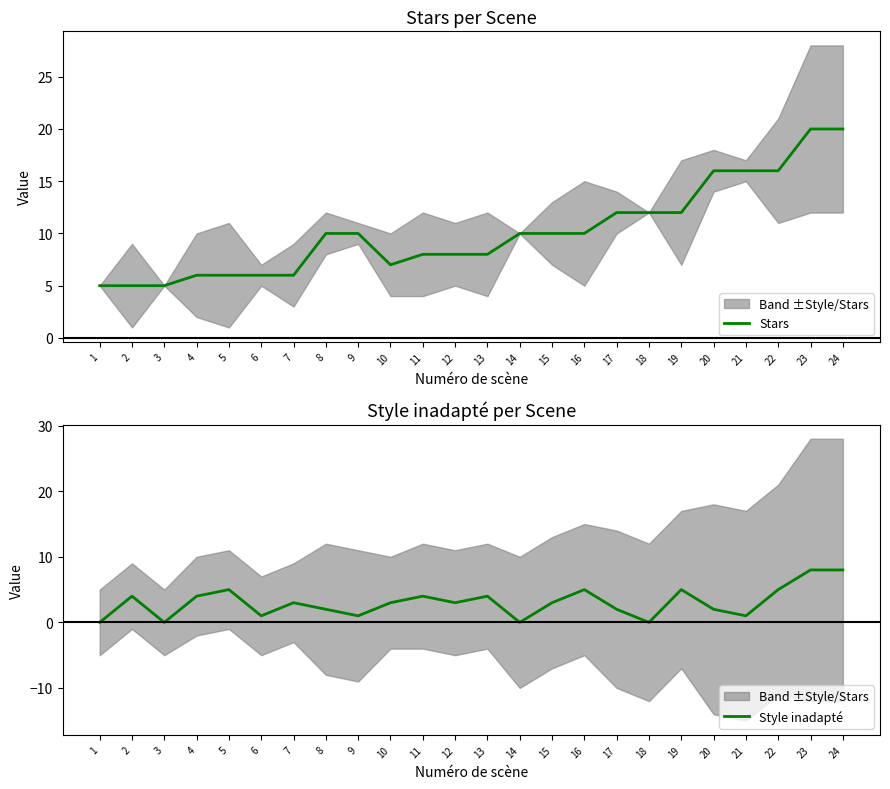

How many values in the Stars series are below 10?

11